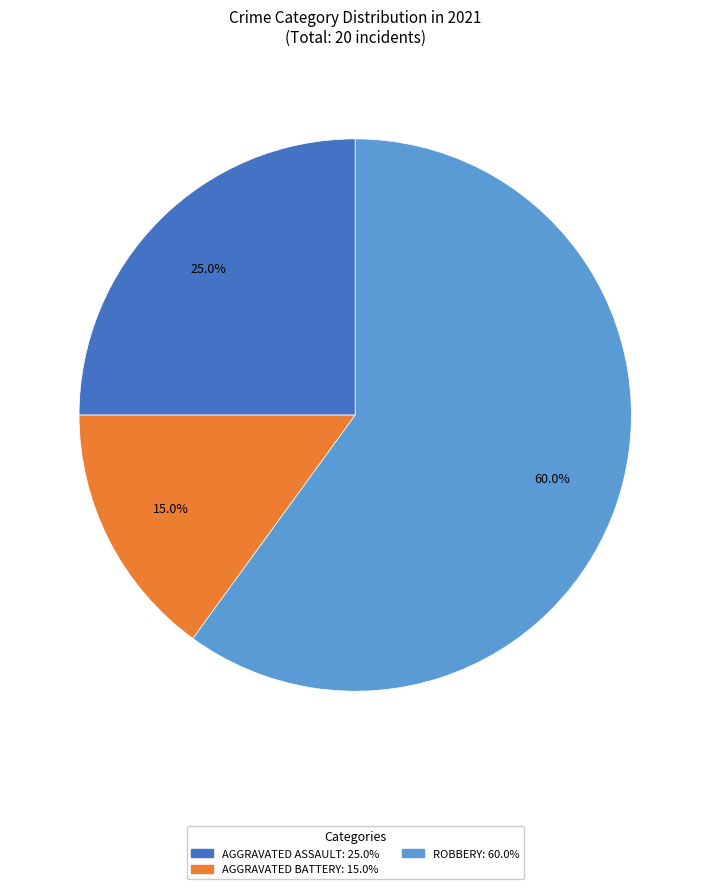

How many segments does this pie chart have?

3